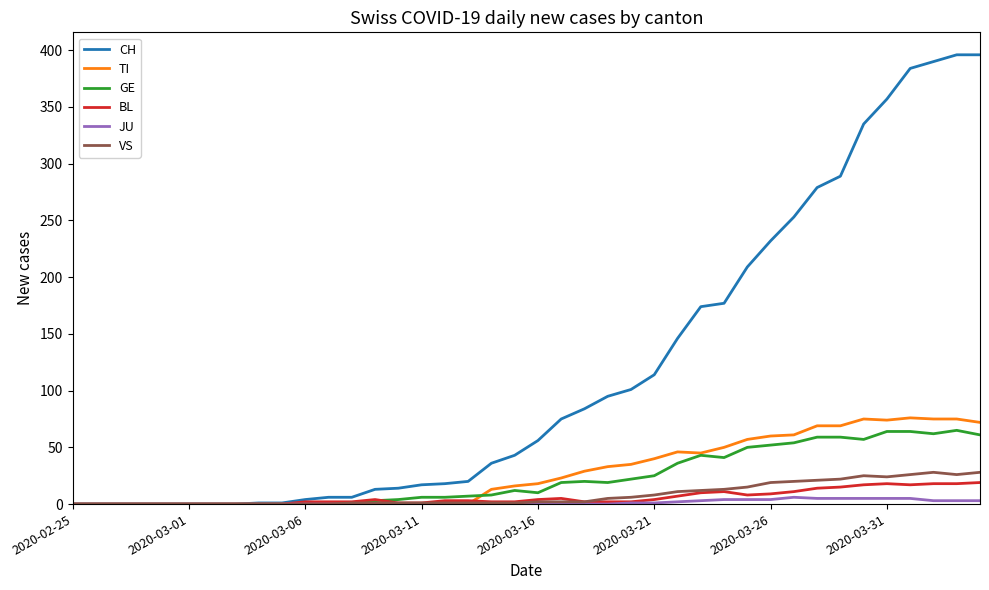

At how many categories does at least one series exceed 259?

8